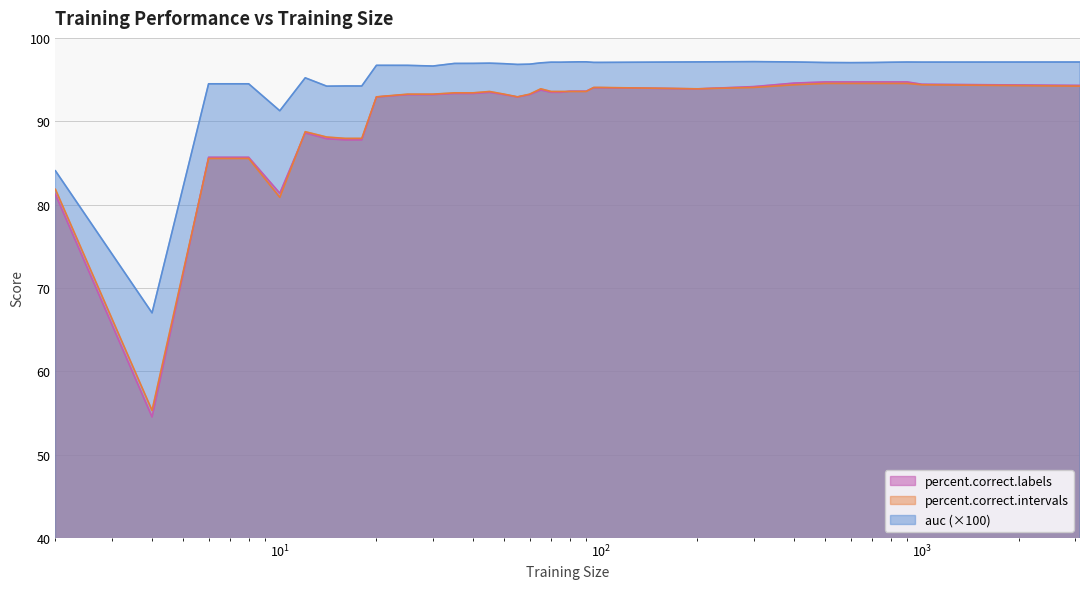

What is the value of the percent.correct.intervals point at the 30th from the left?

94.5